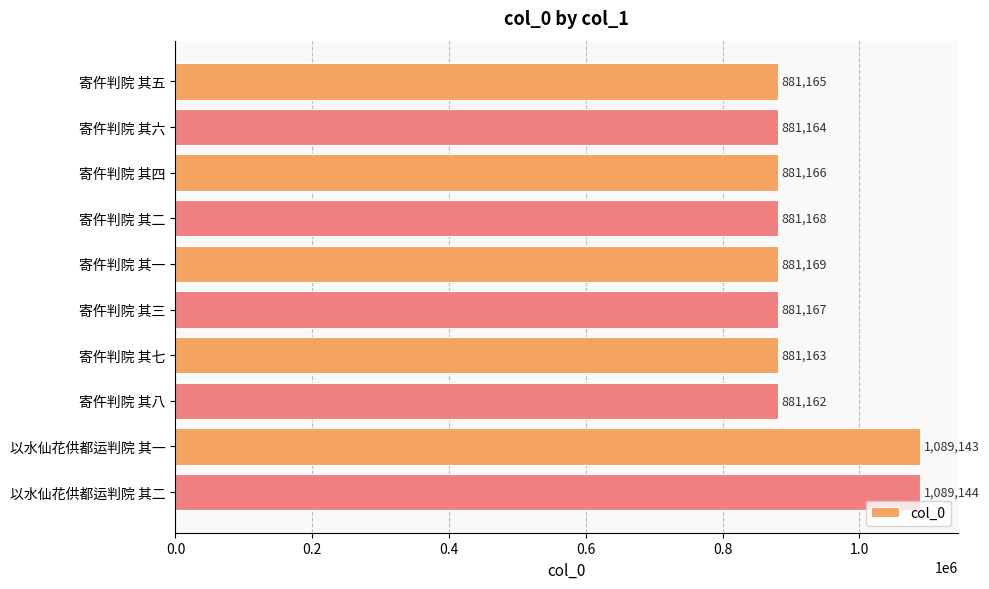

What is the difference between the maximum and minimum values?

207982